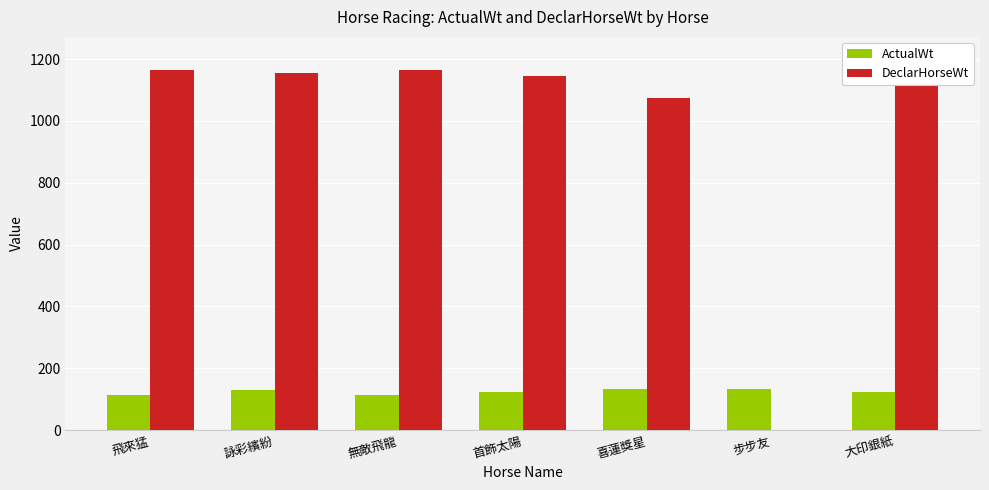

How many groups of bars are there?

7